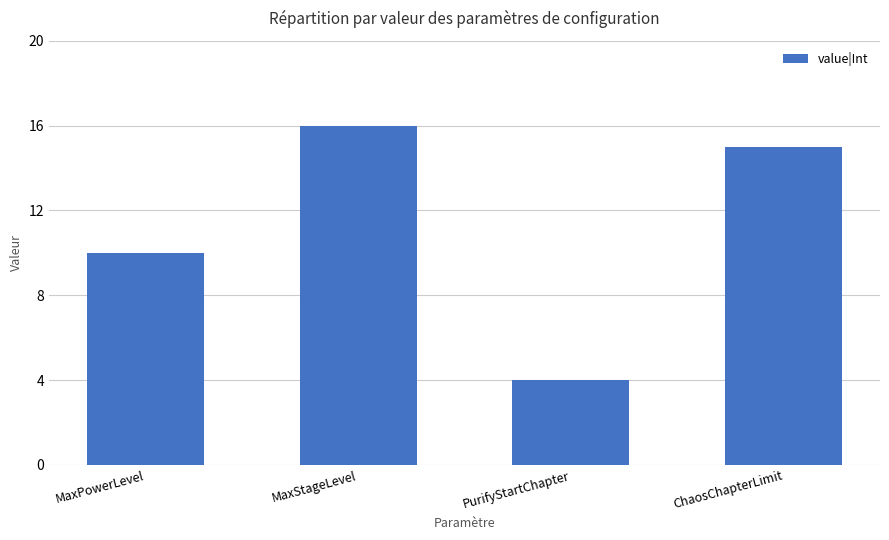

What is the label of the 4th bar from the right?

MaxPowerLevel